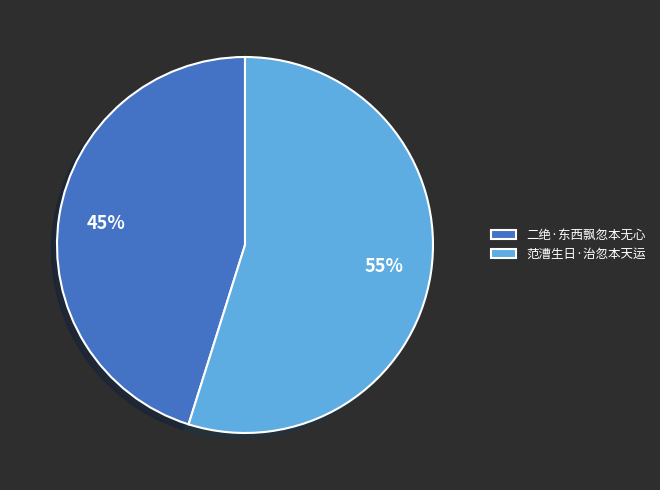

Is 二绝·东西飘忽本无心 the majority of the pie?

No